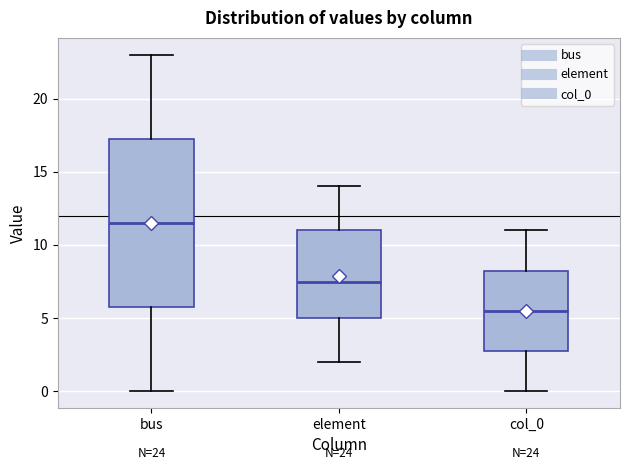

Which box's median line is the highest?

bus